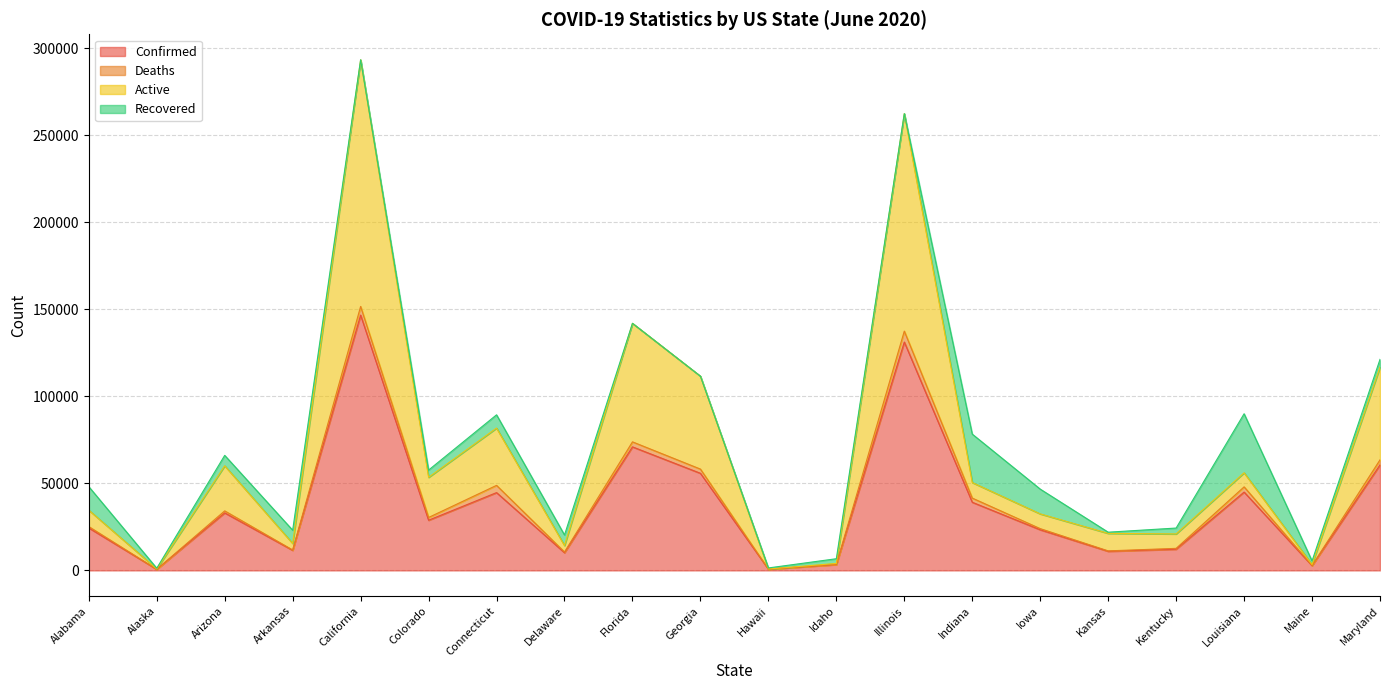

Does the chart display data point markers on the line(s)?

No